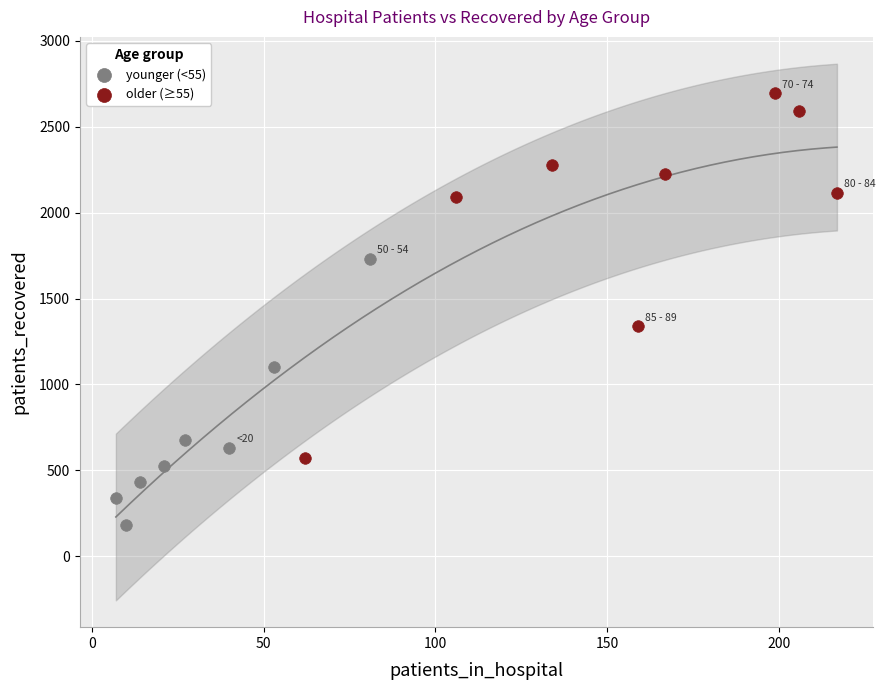

Which series has the widest spread of Y values?

older (≥55)